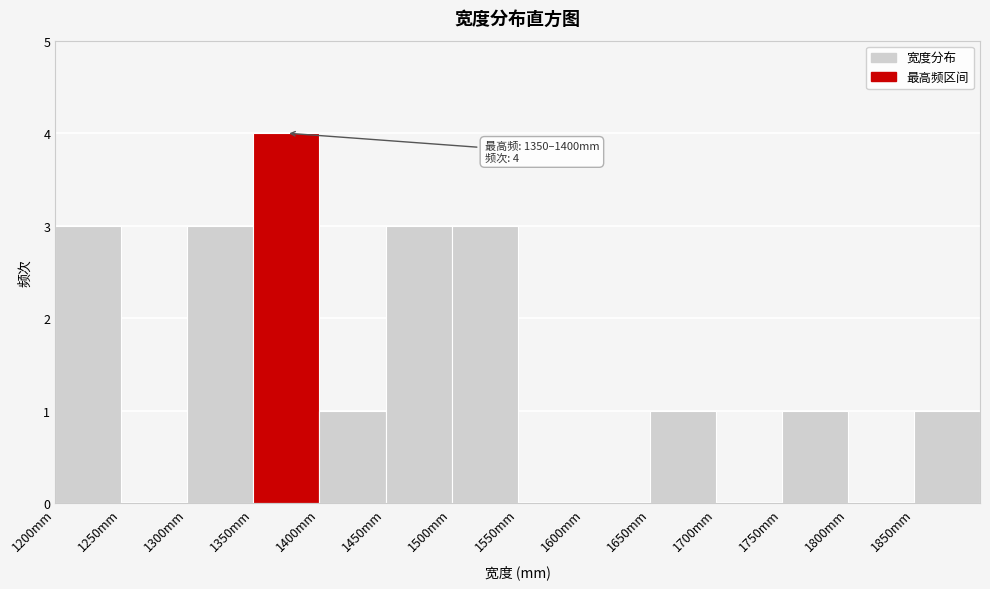

Which range on the x-axis has the tallest bar?

1350 to 1400